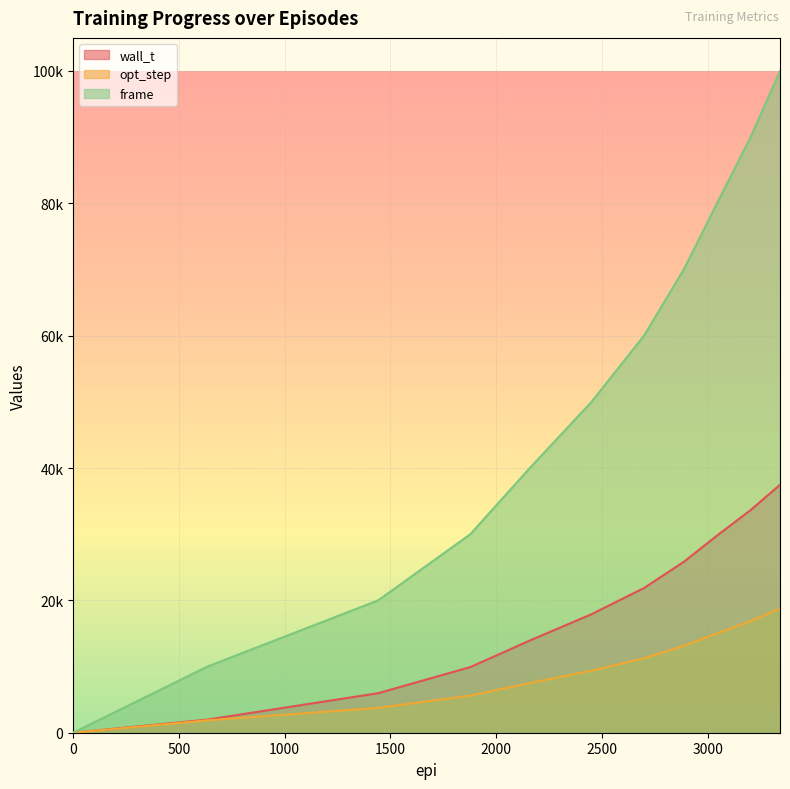

True or false: wall_t has a value of 4570 at 2159.0.

False